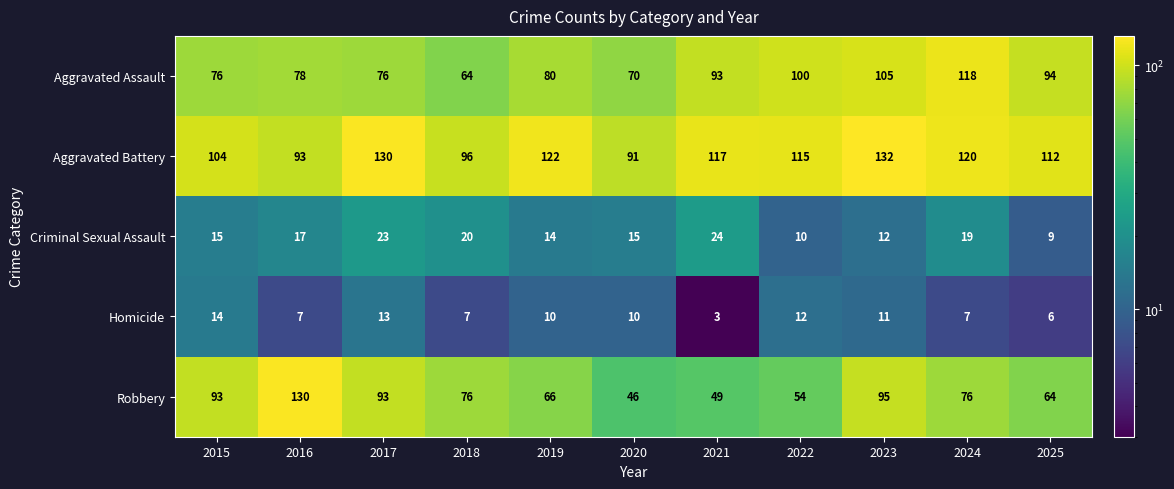

What is the difference between the maximum and second lowest values in the Aggravated Assault series?

48